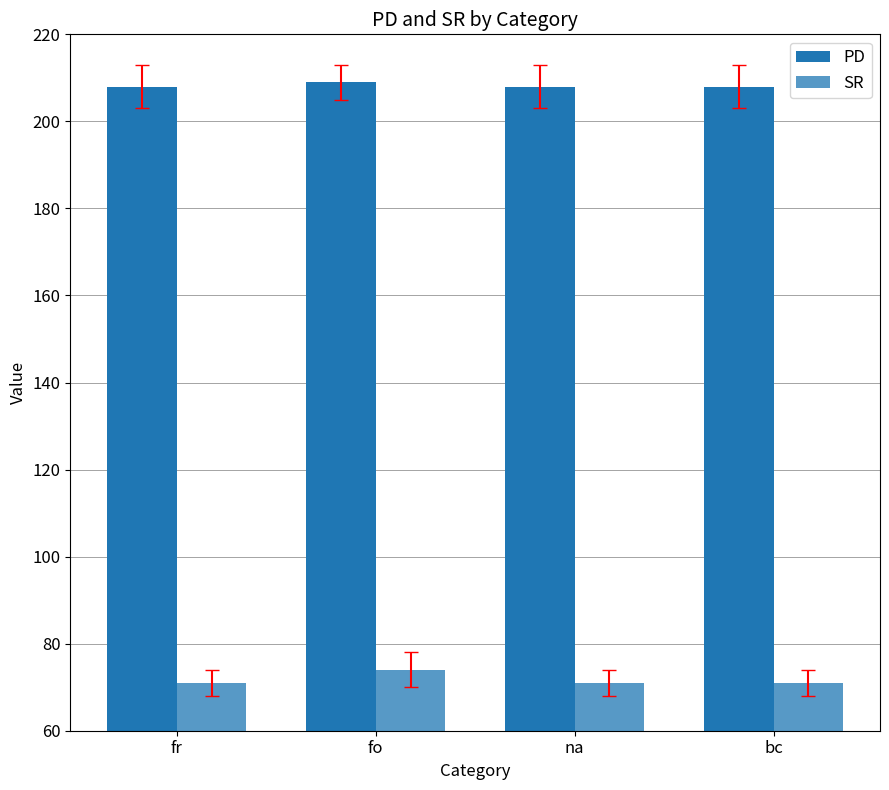

Count the number of categories in the chart.

4